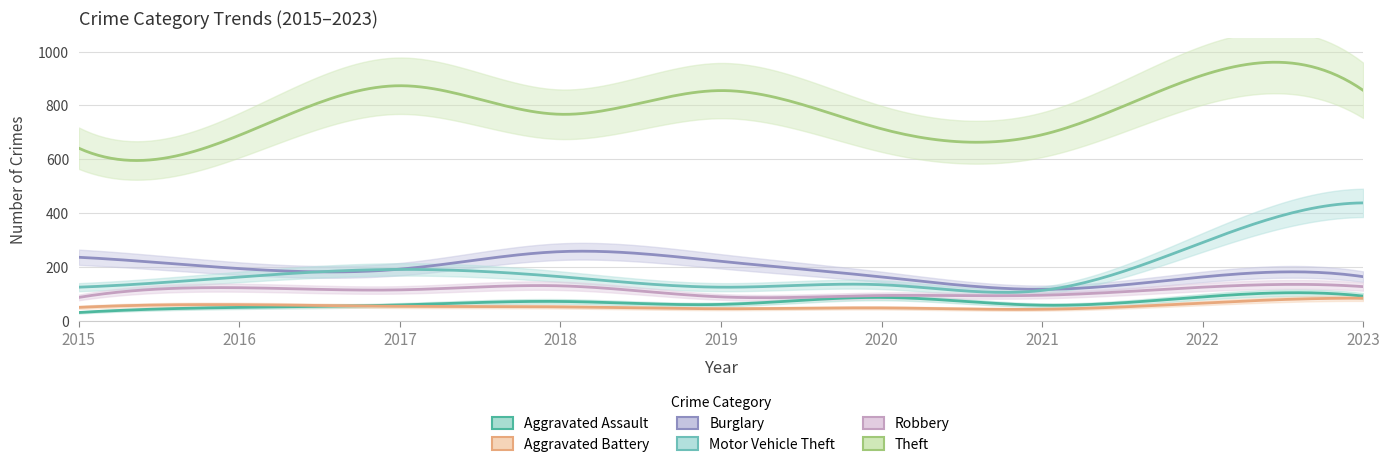

The Aggravated Battery series shows 52 at 2018. True or false?

True